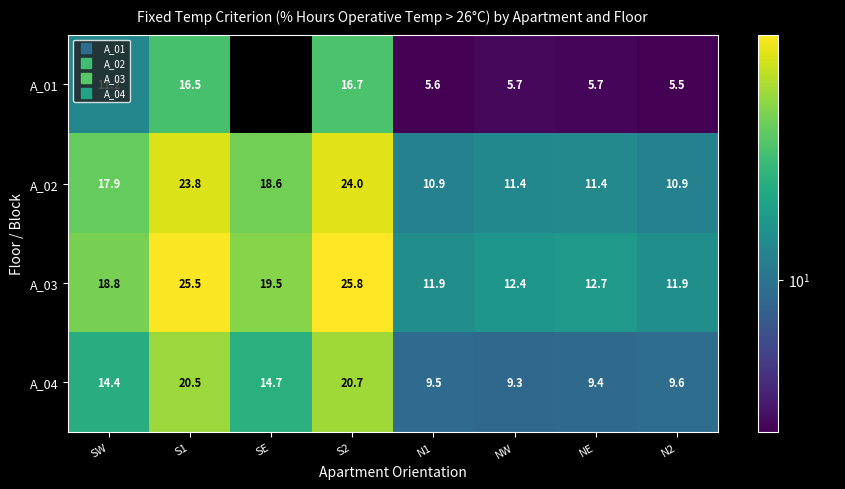

Where is A_02 nearest to the value 17?

SW